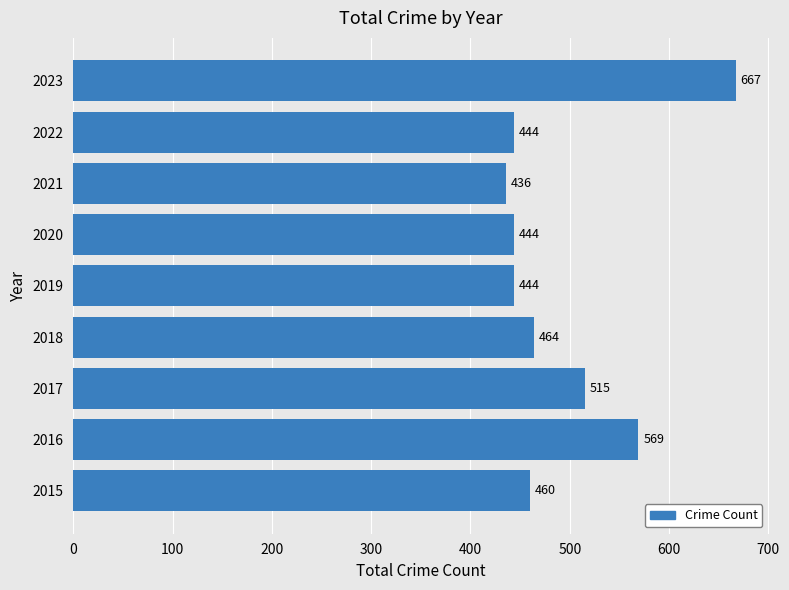

The value at 2018 is 464. True or false?

True